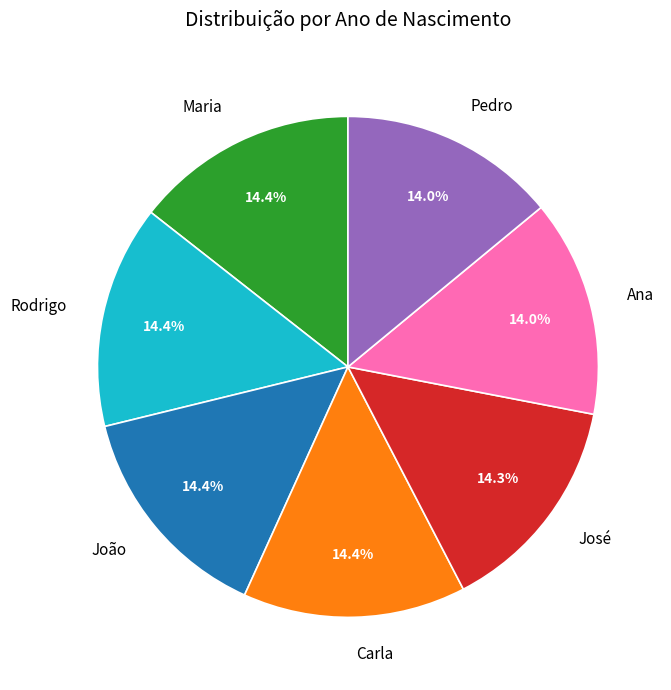

What percentage is NOT represented by Pedro?

86.0%